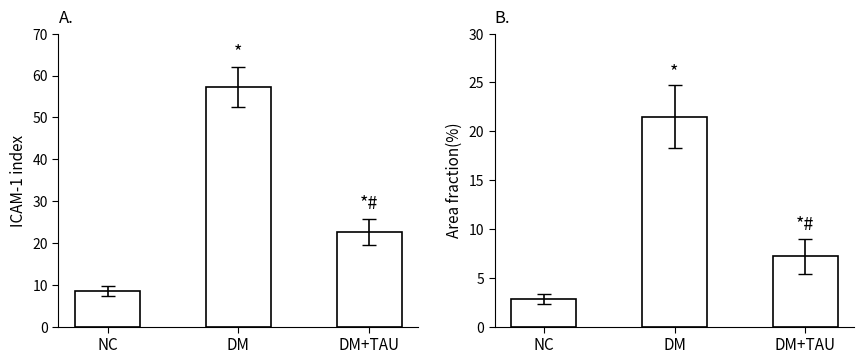

What is the difference between the LevelChange_Mean values at DM+TAU and DM?

34.7